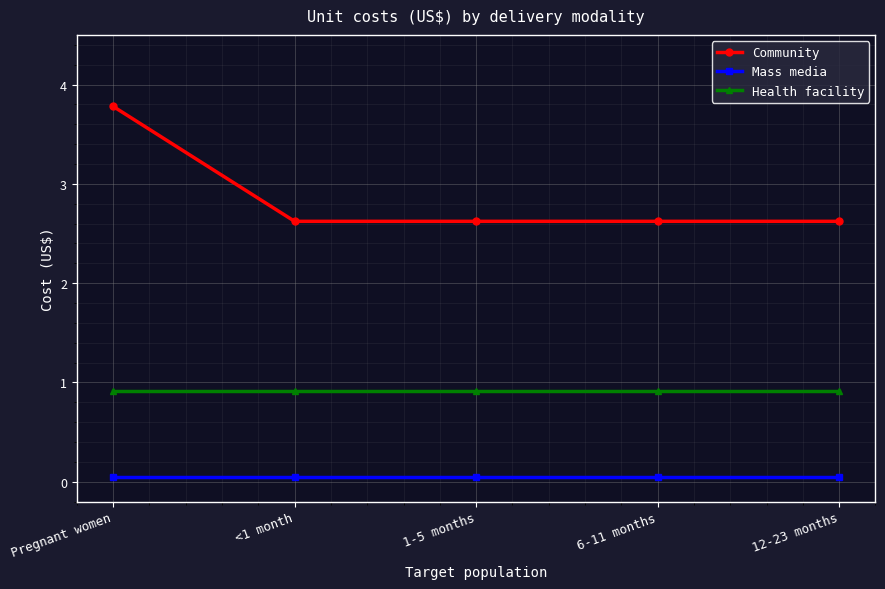

True or false: Mass media has more than 2 points higher than both neighbors.

False